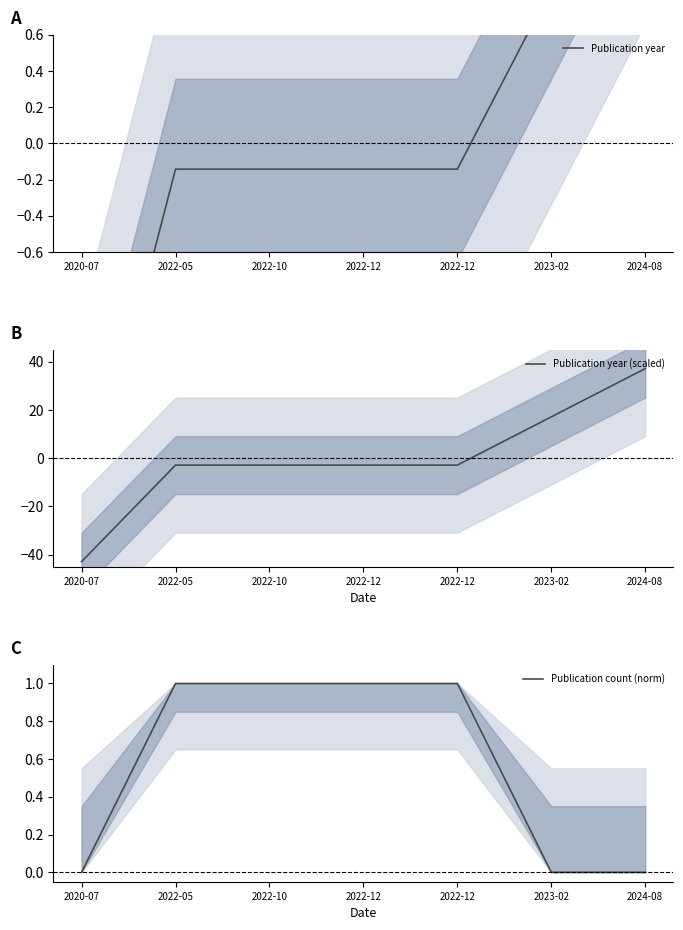

True or false: Publication year (scaled) and Publication year cross at least once.

True